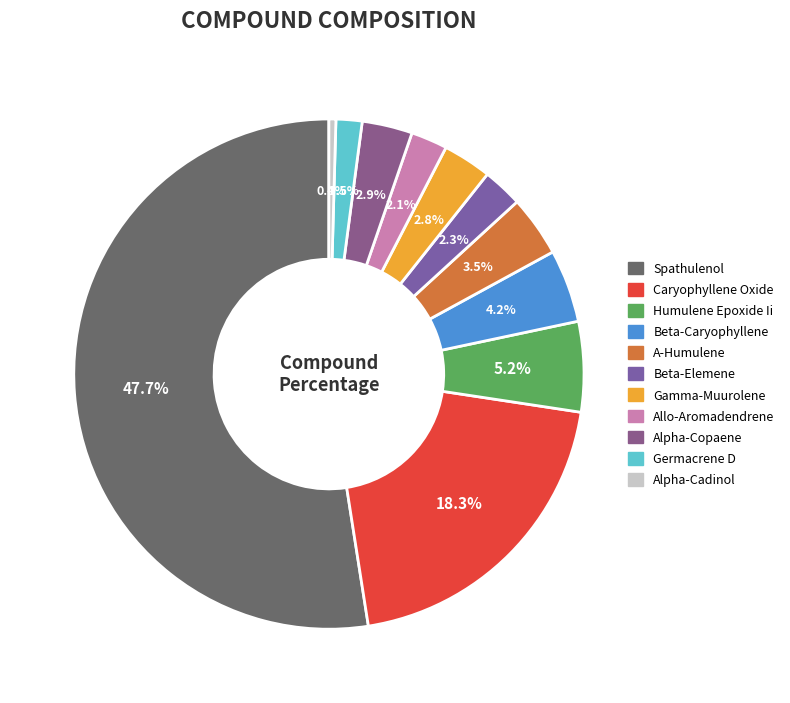

How many segments does this pie chart have?

11